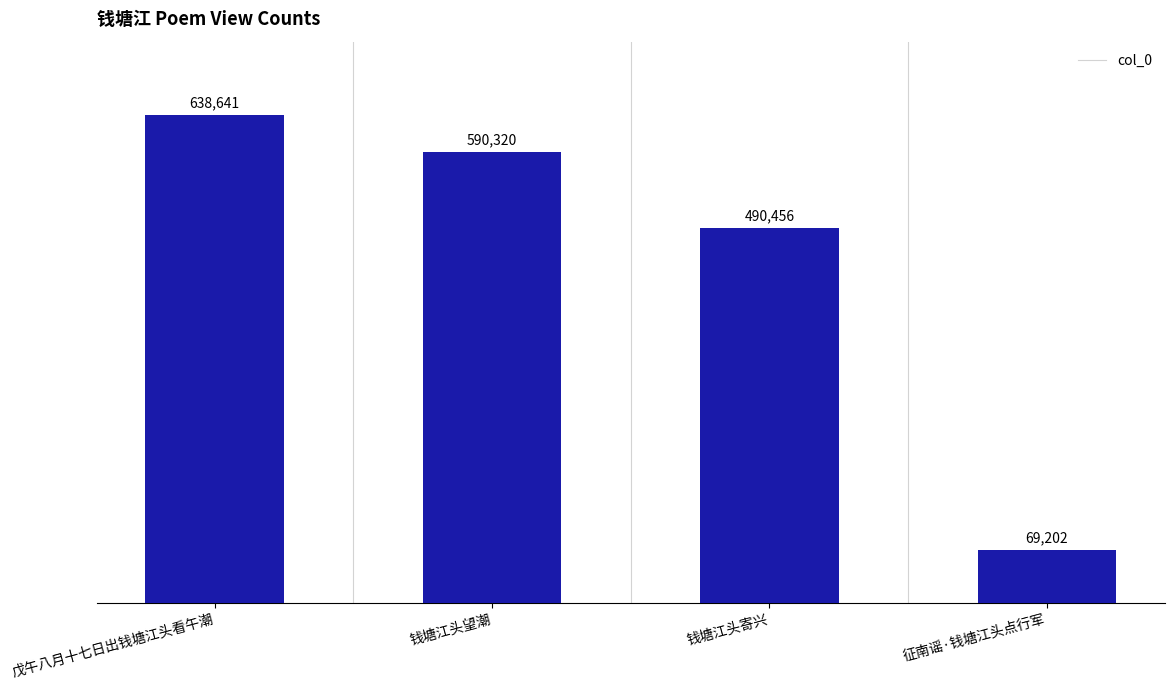

Rank the categories by value from lowest to highest.

征南谣·钱塘江头点行军, 钱塘江头寄兴, 钱塘江头望潮, 戊午八月十七日出钱塘江头看午潮